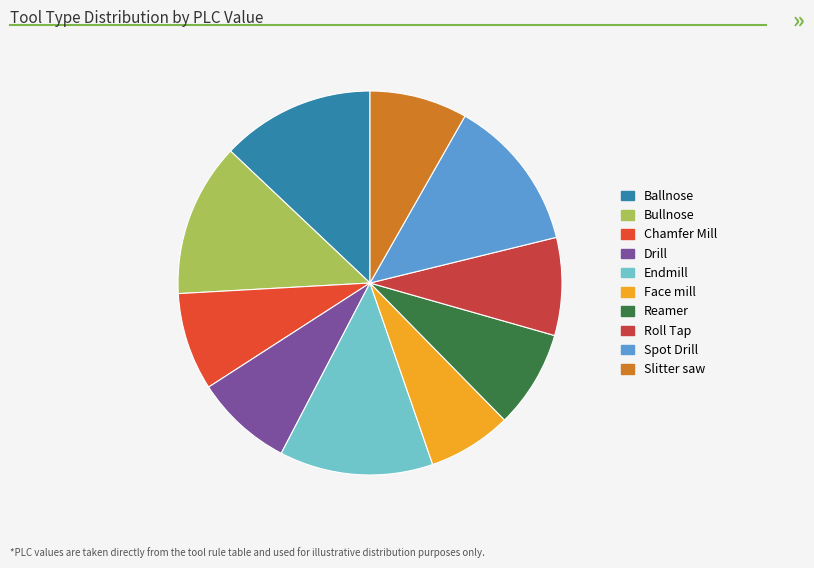

How many slices are in this pie chart?

10